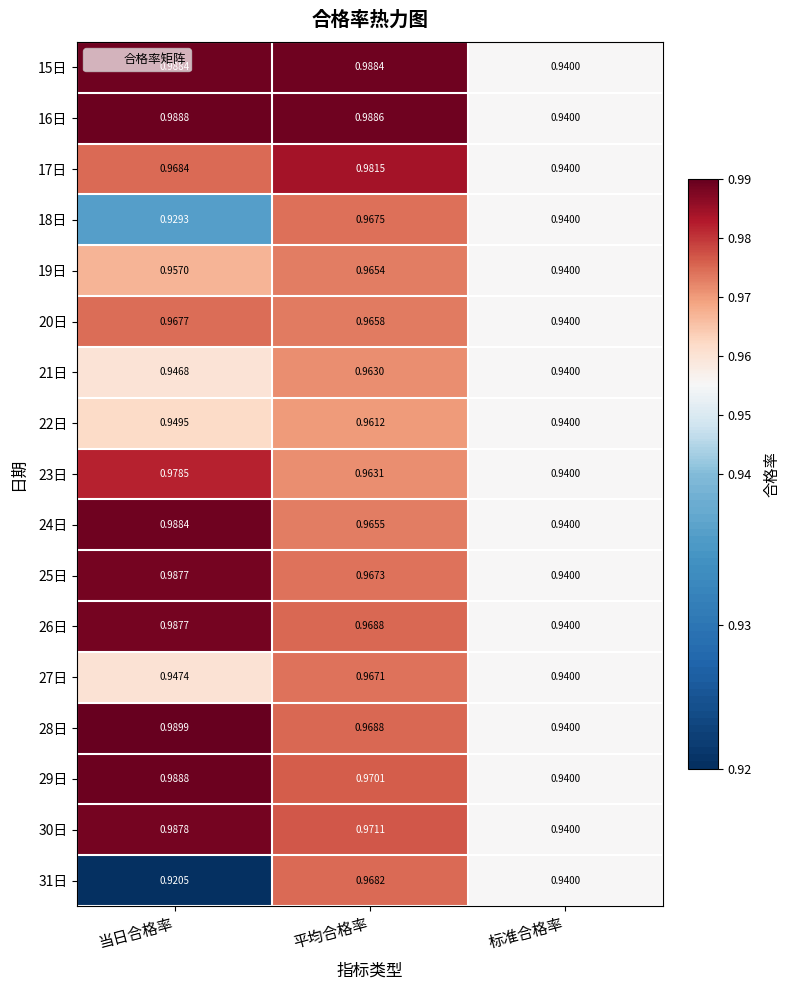

Which category has the highest value in the 24日 series?

当日合格率